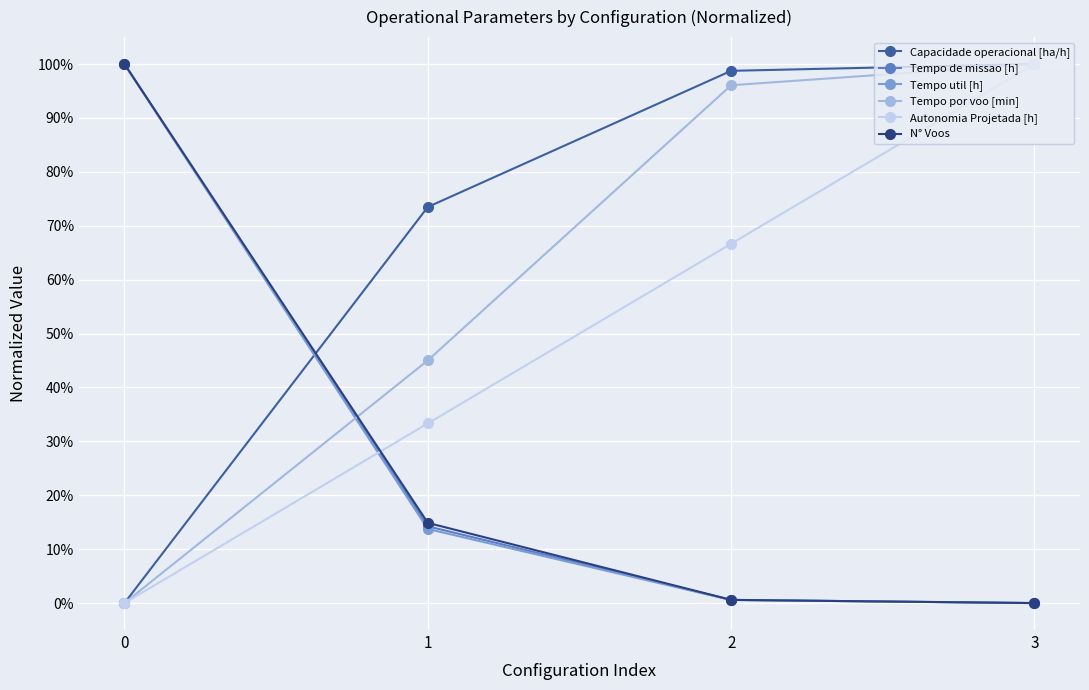

What are all the series names shown in the legend?

Capacidade operacional [ha/h], Tempo de missao [h], Tempo util [h], Tempo por voo [min], Autonomia Projetada [h], N° Voos